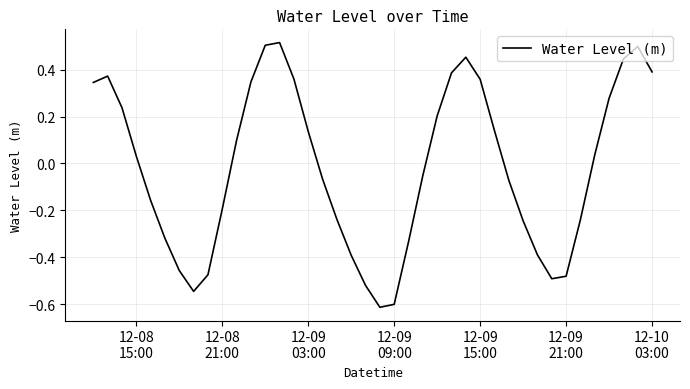

How many distinct data groups are displayed?

1